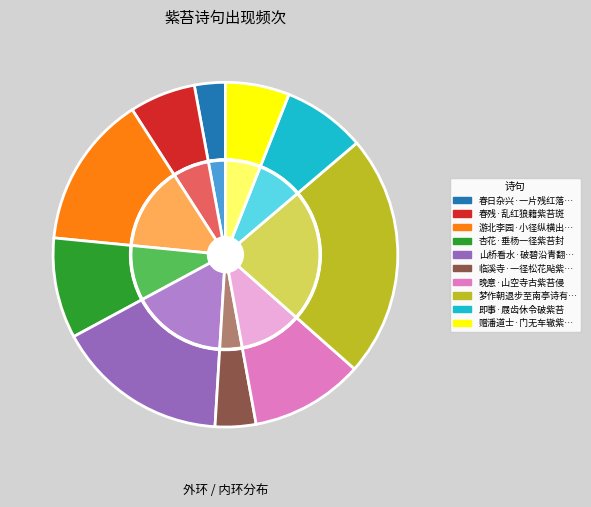

What is the change in value from 临溪寺·一径松花飐紫苔 to 即事·屐齿休令破紫苔?

+90694